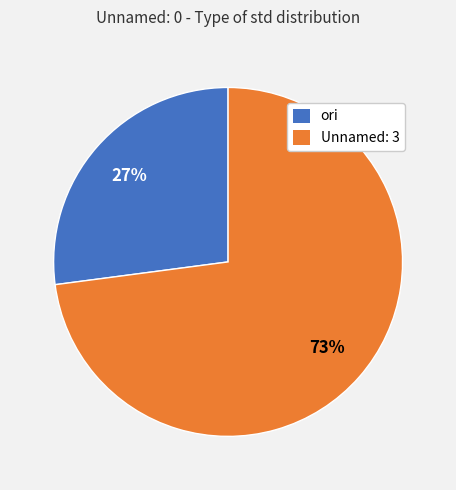

To the nearest percent, what is the difference between the largest and smallest slice percentages?

46%